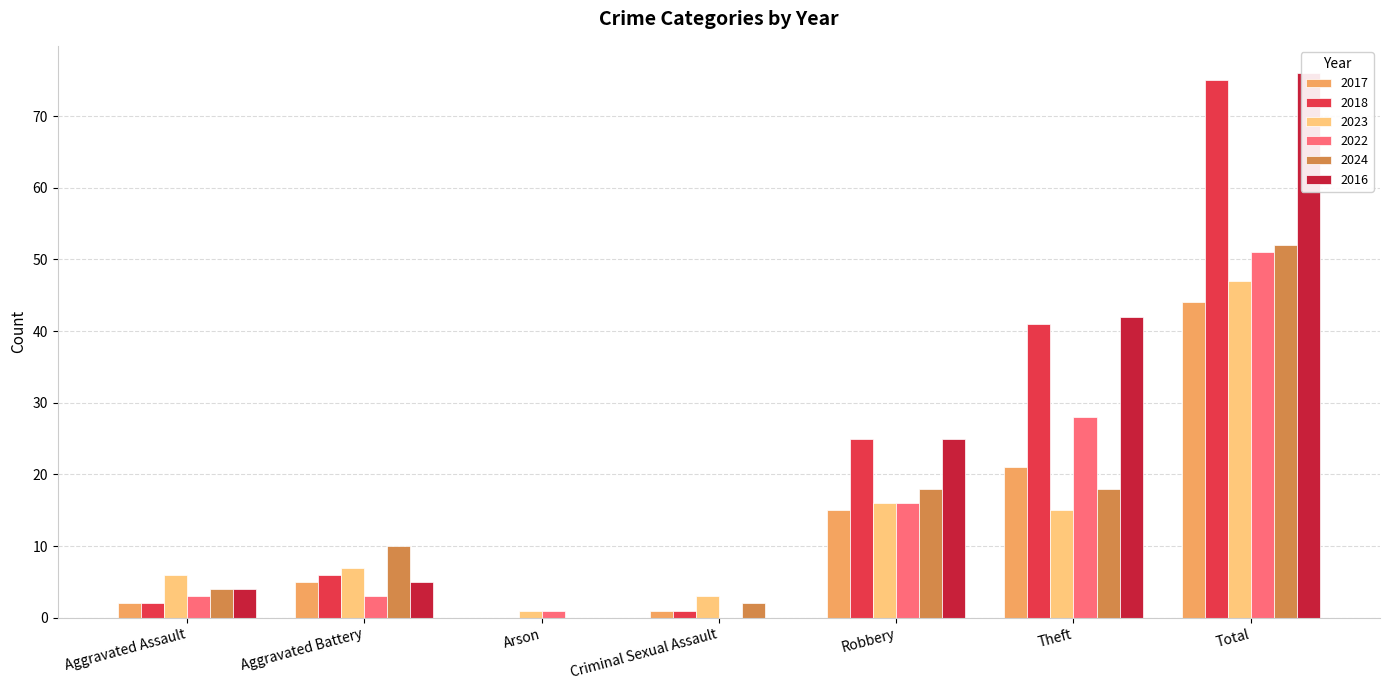

How many values in the 2024 series are below 10?

3